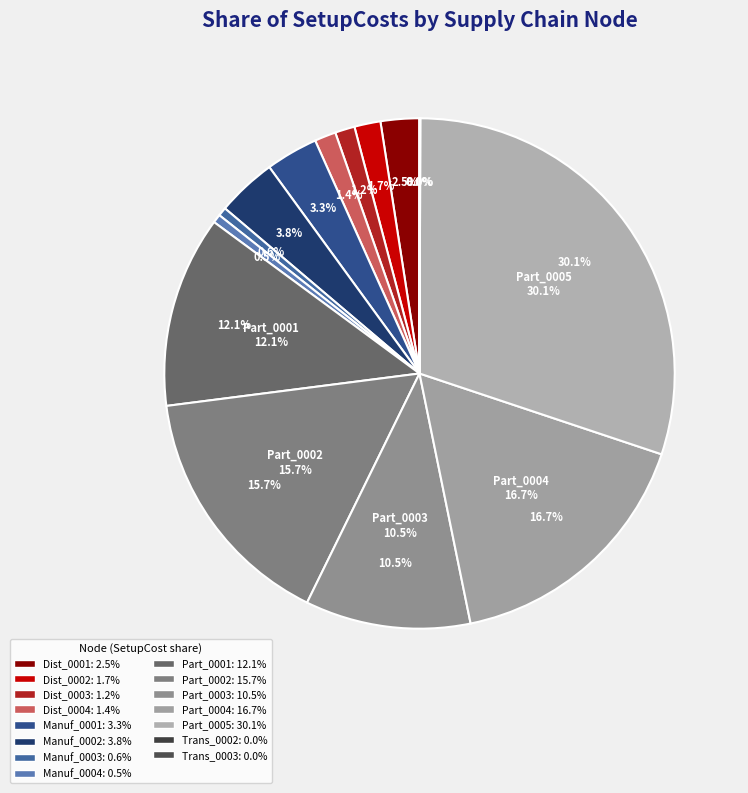

What percentage is NOT represented by Part_0004?

83.3%